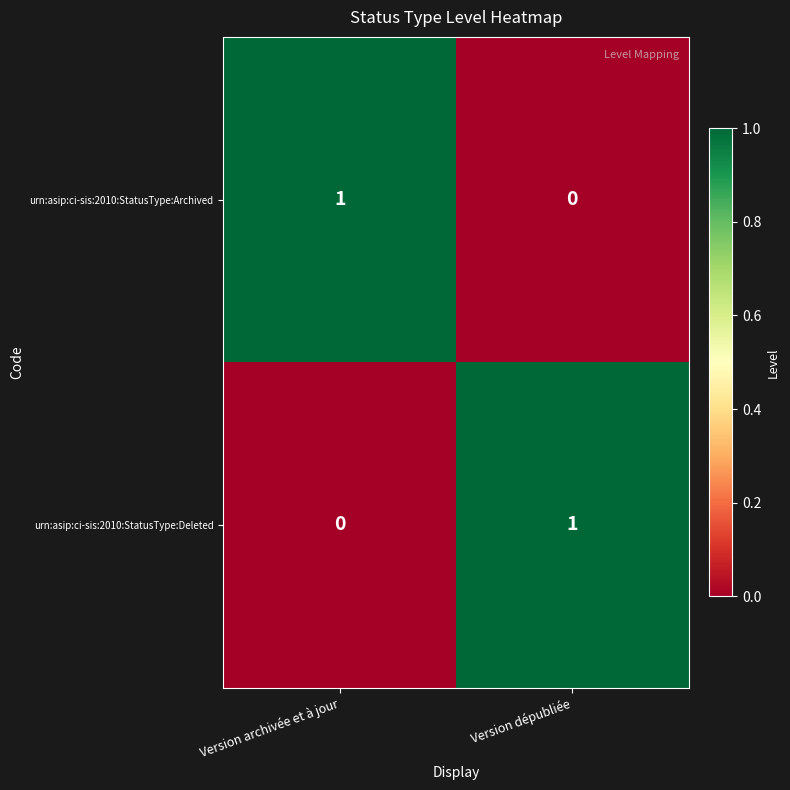

The value of urn:asip:ci-sis:2010:StatusType:Archived at Version archivée et à jour is 1. True or false?

True